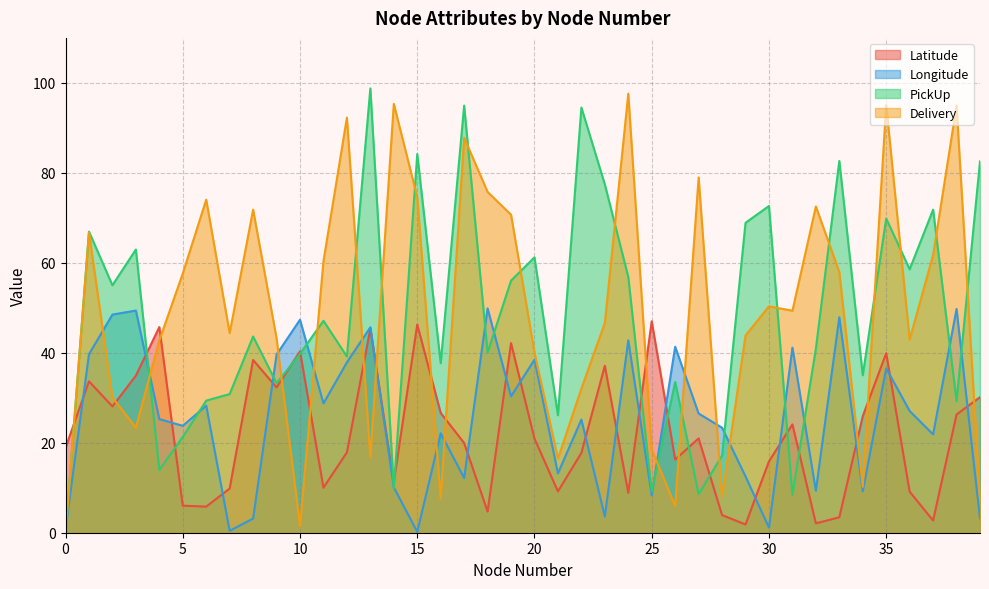

What is the sum of all Longitude values?

1025.5